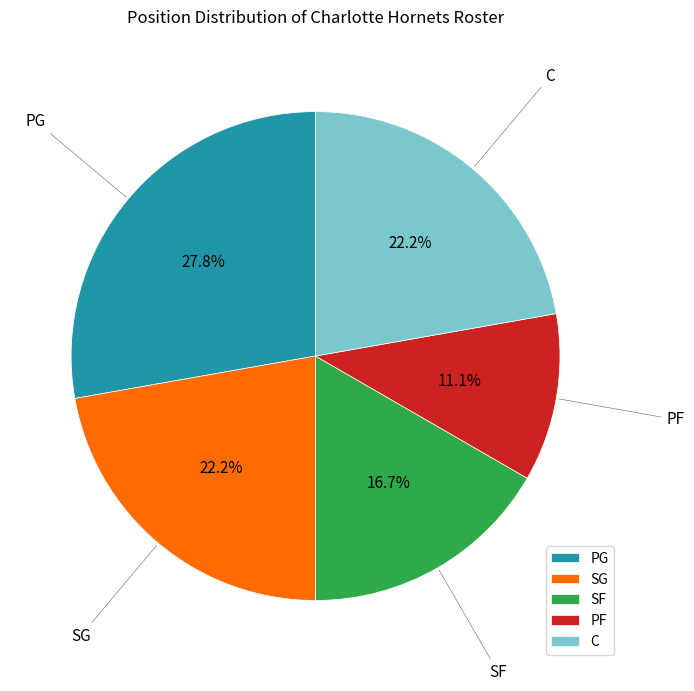

How many slices are in this pie chart?

5